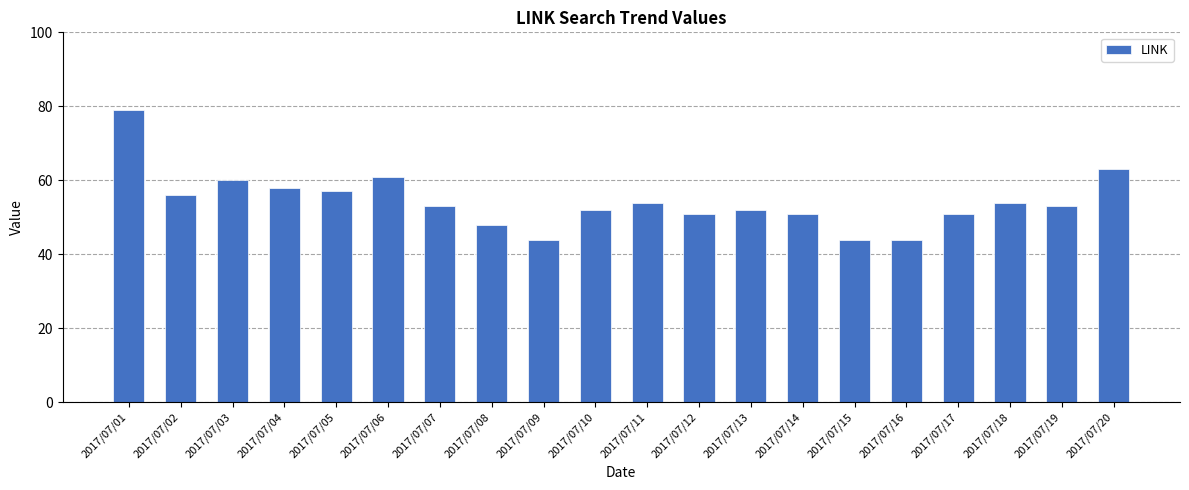

What is the difference between the second highest and minimum values?

19